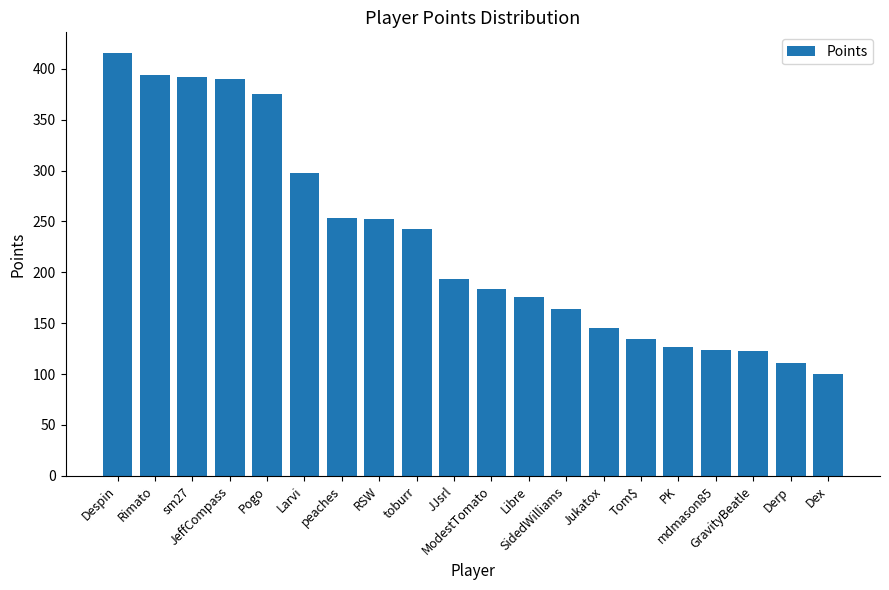

What is the smallest value displayed?

100